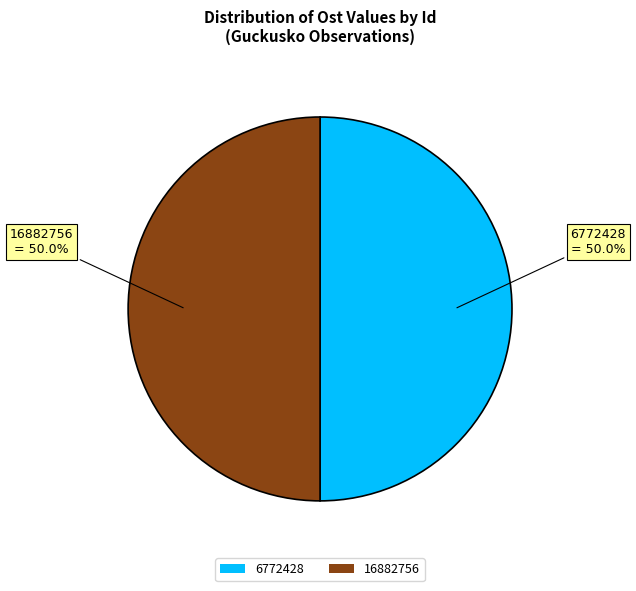

What is the ratio of the value at 6772428 to the value at 16882756?

1.0